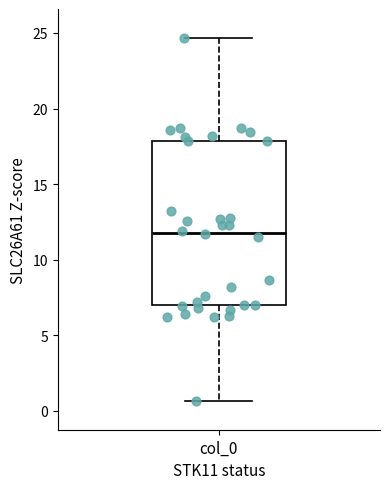

Where does the median line of the box for col_0 sit on the y-axis? The values are not printed on the chart, so give them approximately, as read against the axis.

12.0